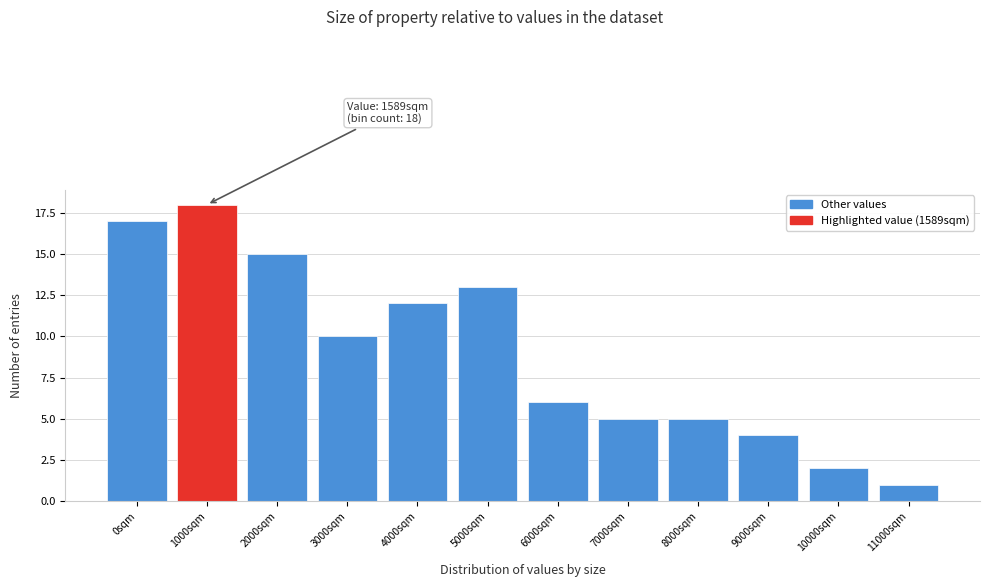

Reading left to right, transcribe all the data shown in this chart.

0sqm=17	1000sqm=18	2000sqm=15	3000sqm=10	4000sqm=12	5000sqm=13	6000sqm=6	7000sqm=5	8000sqm=5	9000sqm=4	10000sqm=2	11000sqm=1